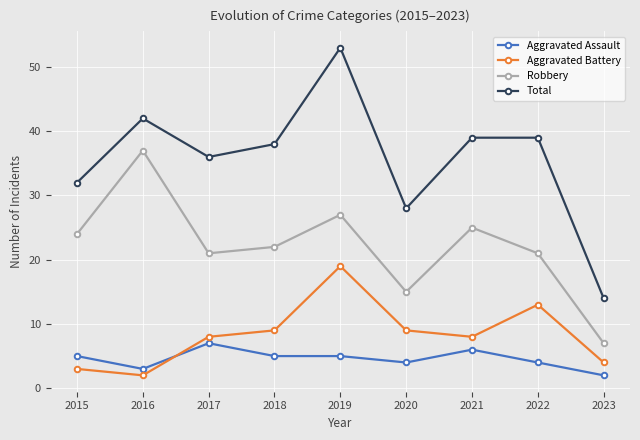

The value of Total at 2019 is 53. True or false?

True